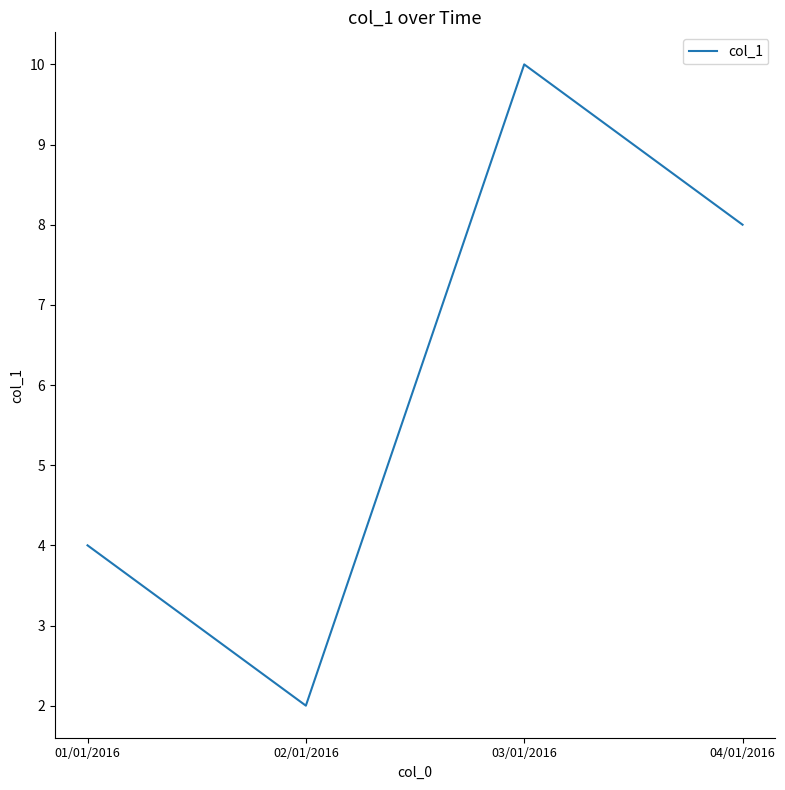

What position from the left is 03/01/2016?

3